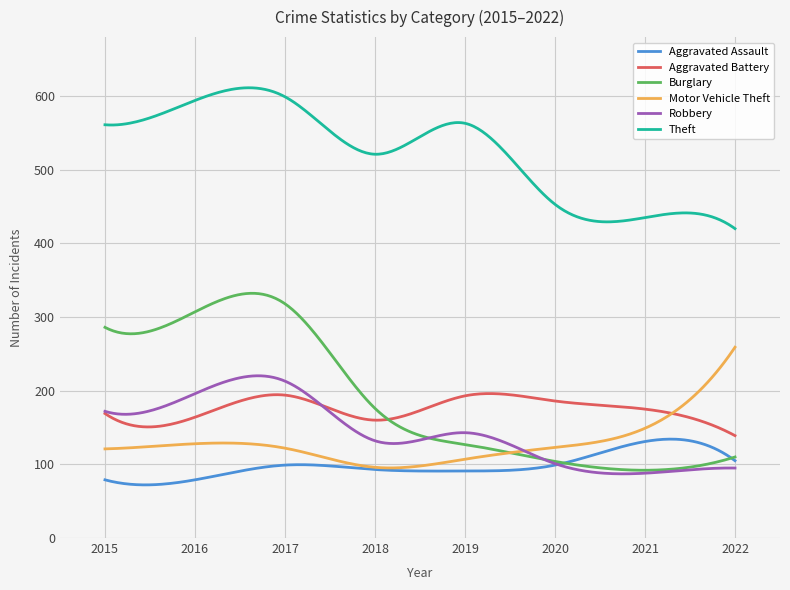

What is the minimum value shown in the chart?

72.1